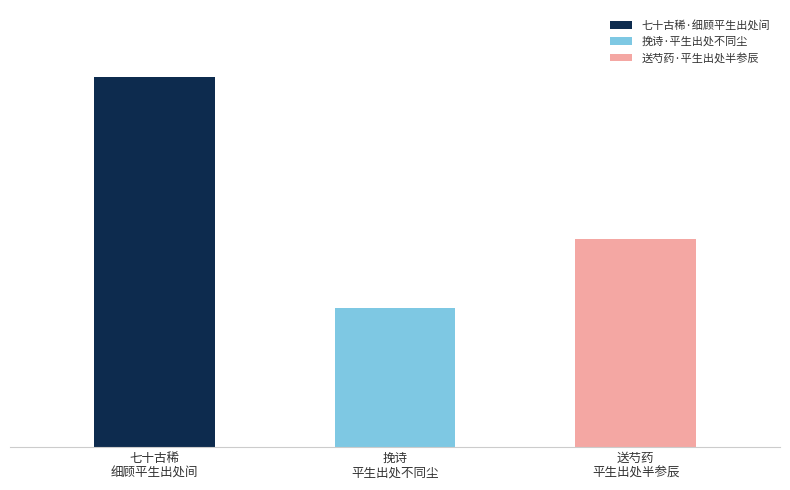

List the labels in order of value, smallest first.

挽诗·平生出处不同尘, 送芍药·平生出处半参辰, 七十古稀·细顾平生出处间